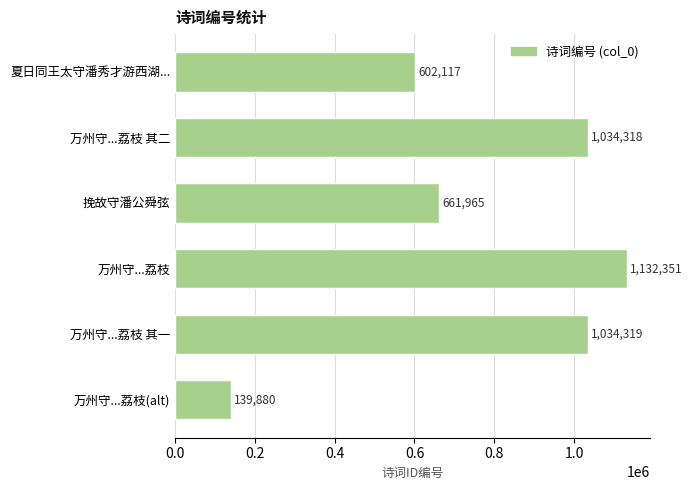

Rank the categories by value from lowest to highest.

万州守...荔枝(alt), 夏日同王太守潘秀才游西湖..., 挽故守潘公舜弦, 万州守...荔枝 其二, 万州守...荔枝 其一, 万州守...荔枝